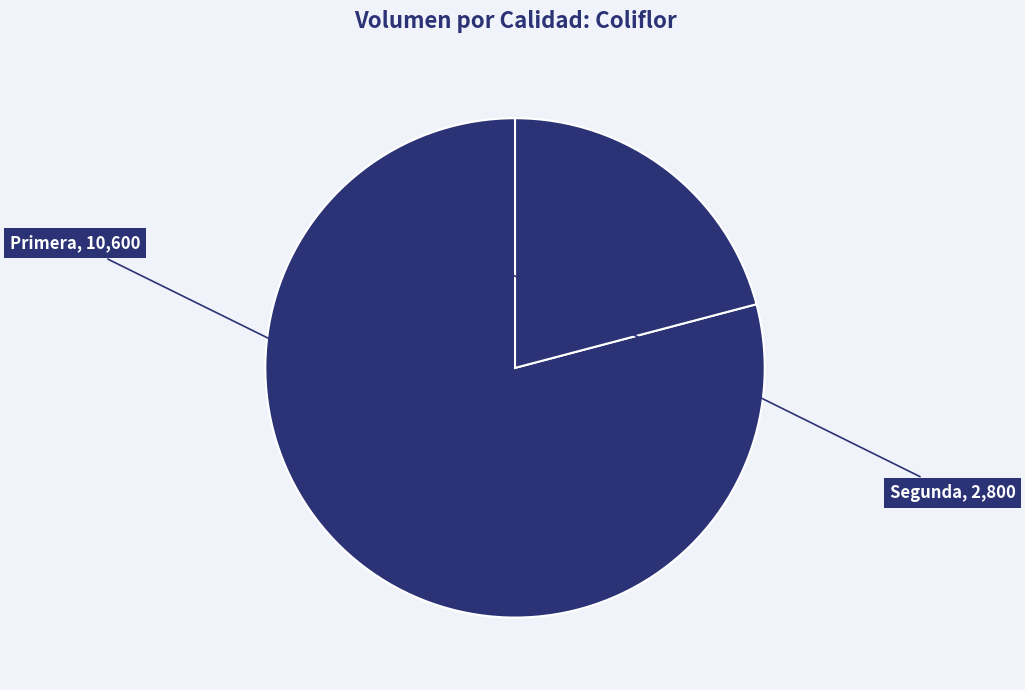

How many segments does this pie chart have?

2